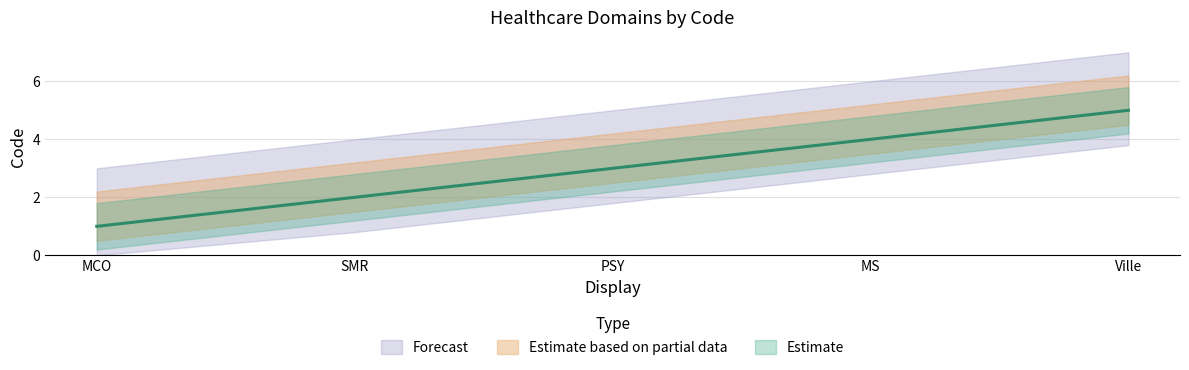

Reading left to right, extract all data points from this chart.

MCO=1	SMR=2	PSY=3	MS=4	Ville=5